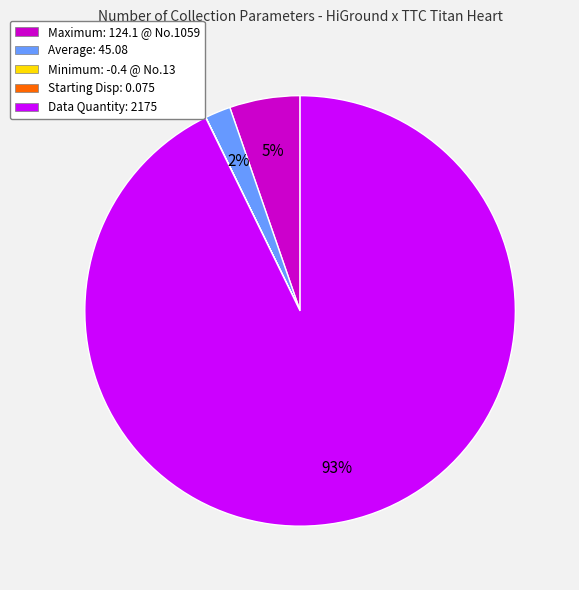

Combined, do Maximum and Data Quantity account for over 50%?

Yes